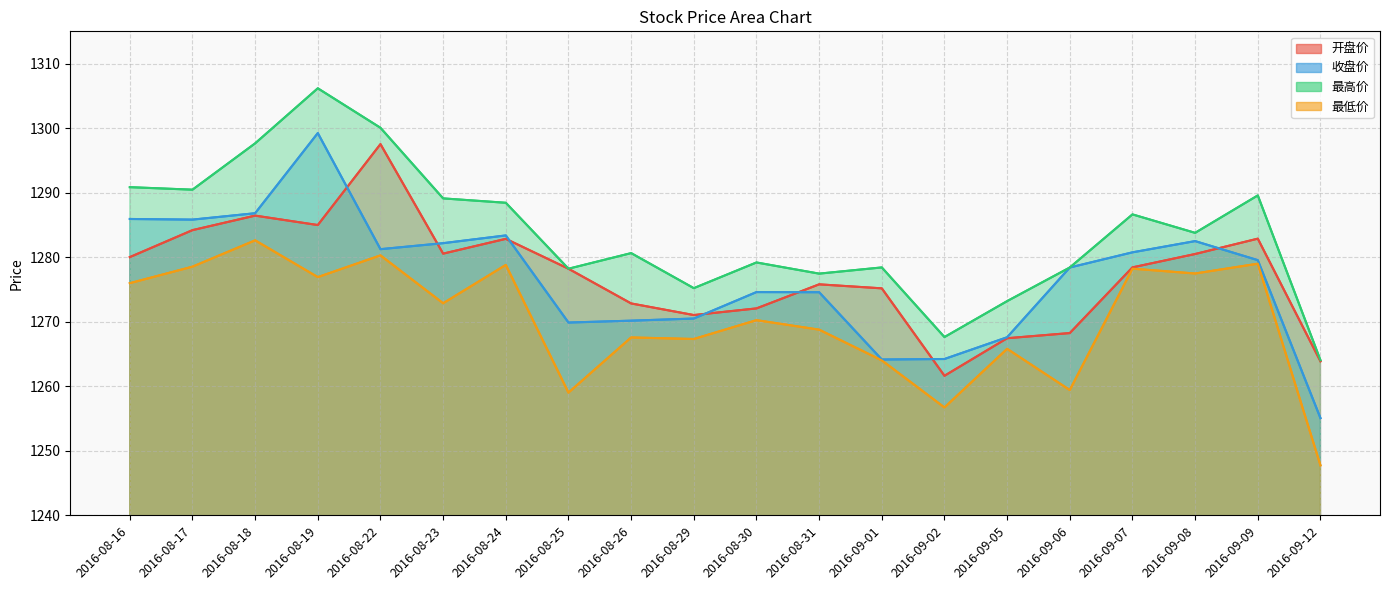

How many series are shown in this chart?

4